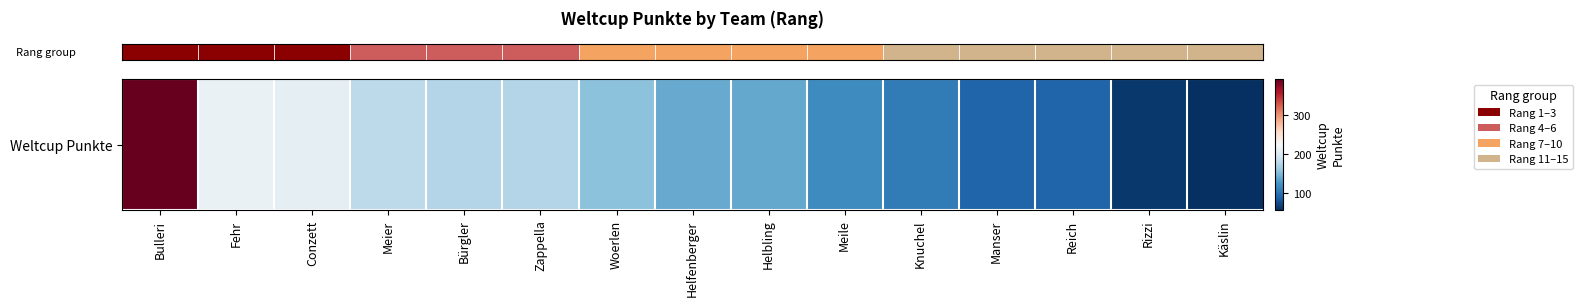

Is it true that the value at Reich is 90?

True